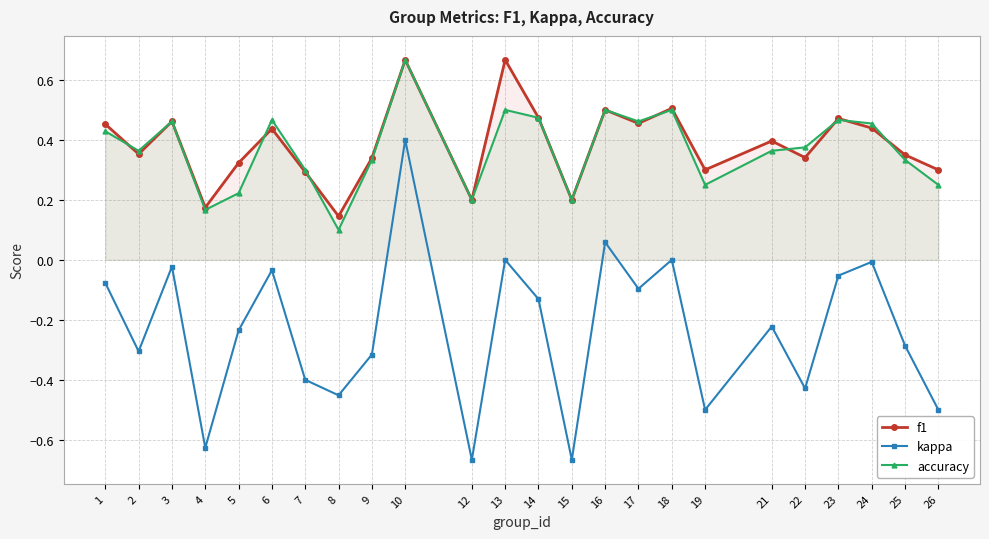

How many categories are shown in the chart?

24